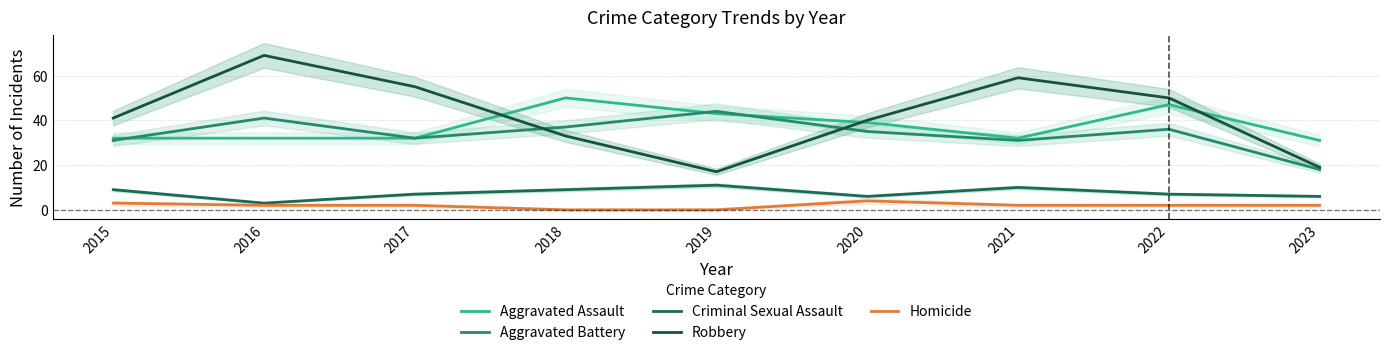

True or false: Criminal Sexual Assault and Aggravated Assault intersect in this chart.

False